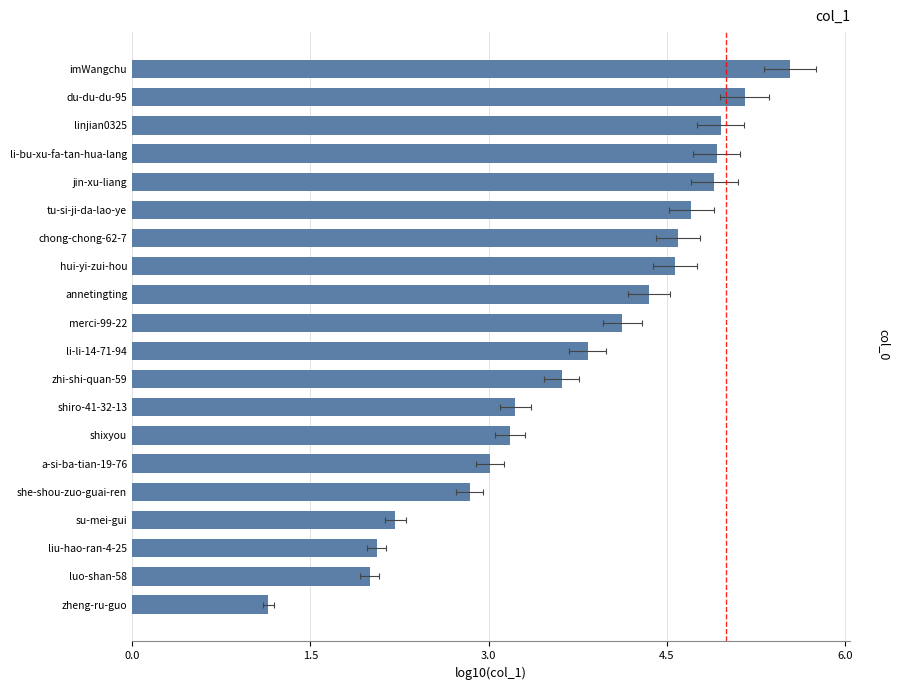

How many values exceed 4?

10